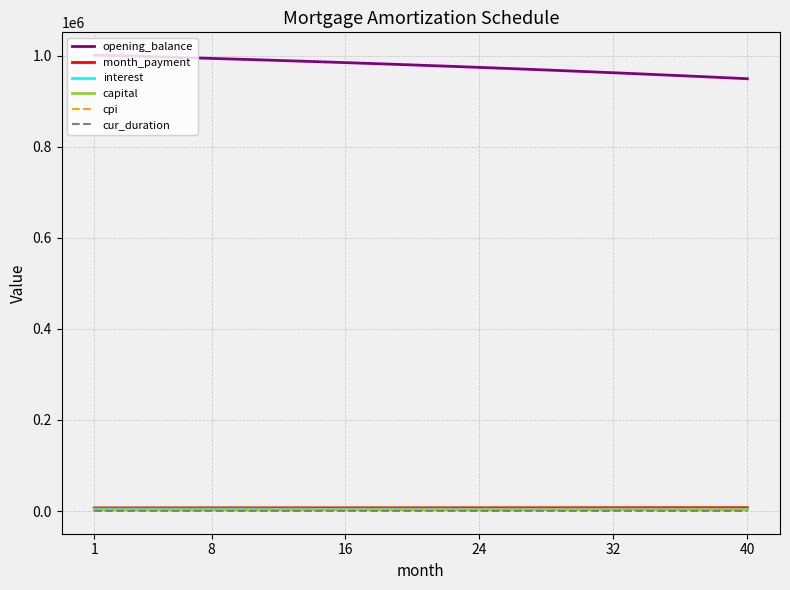

What are all the series names shown in the legend?

opening_balance, month_payment, interest, capital, cpi, cur_duration